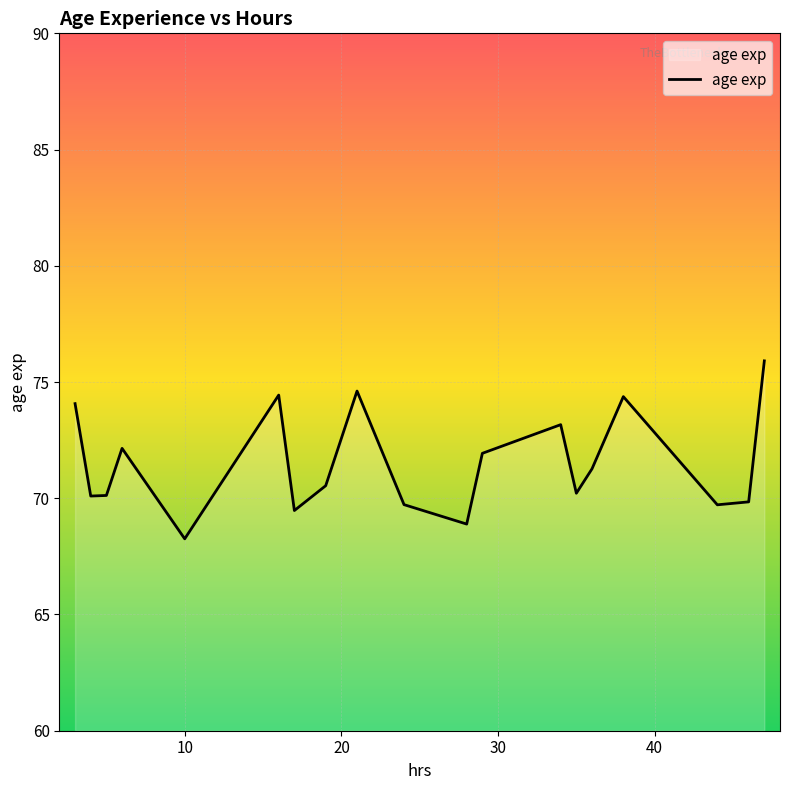

Does the chart display data point markers on the line(s)?

No